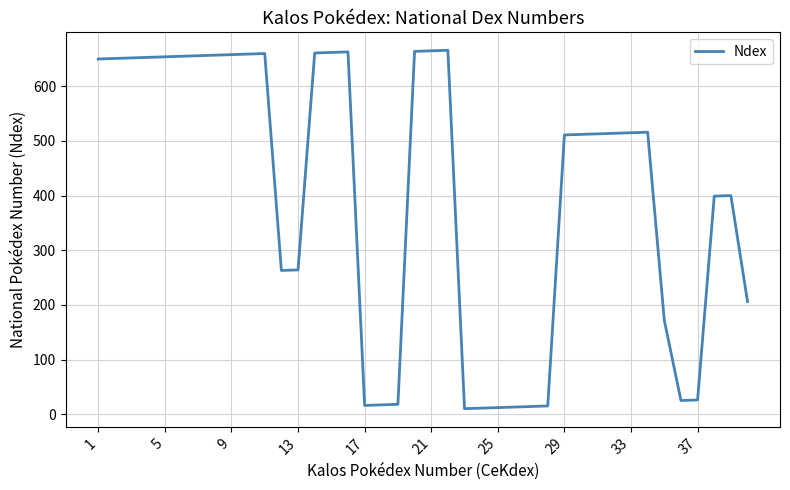

How many distinct data groups are displayed?

1